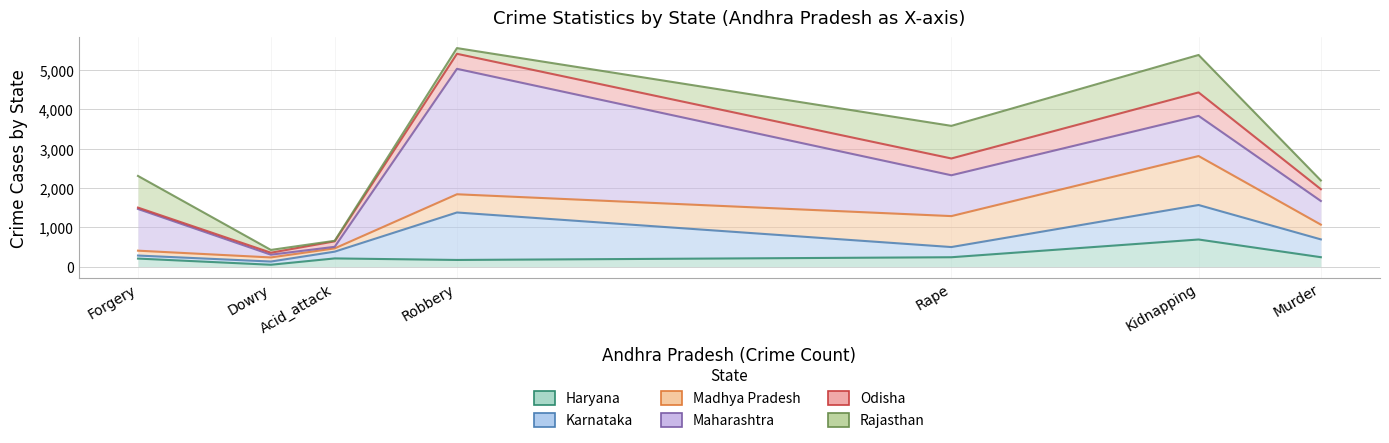

How many values in the Odisha series are below 300?

3